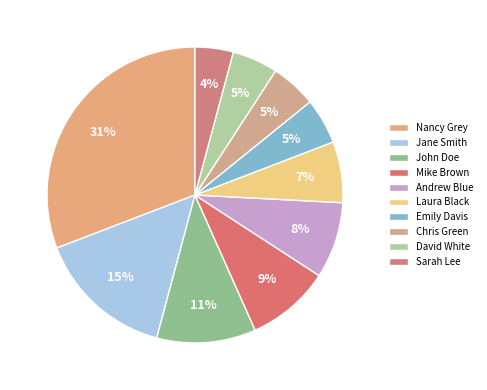

To the nearest percent, what is the combined percentage of Nancy Grey and Andrew Blue?

39%